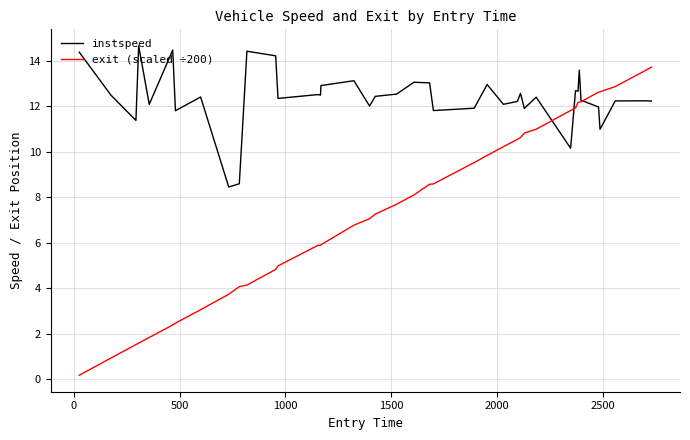

Which series has the widest spread of values?

exit (scaled ÷200)